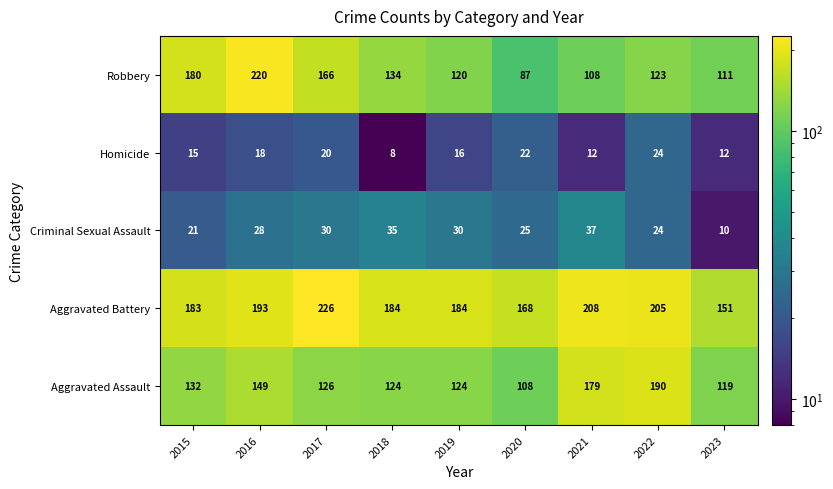

At 2016, list the series in order from smallest to largest.

Homicide, Criminal Sexual Assault, Aggravated Assault, Aggravated Battery, Robbery